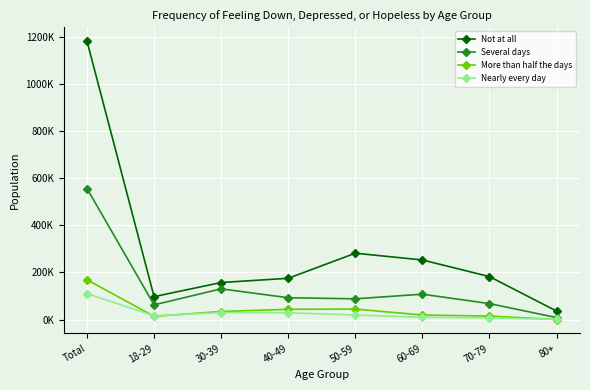

At which category is the sum across all series the highest?

Total